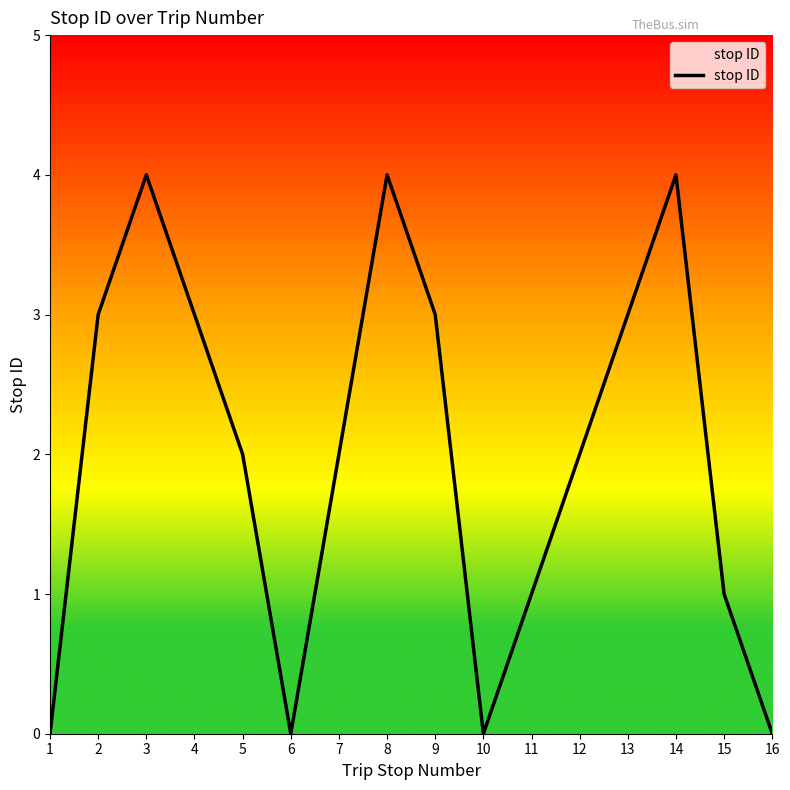

What is the difference between the values at 10 and 13?

3